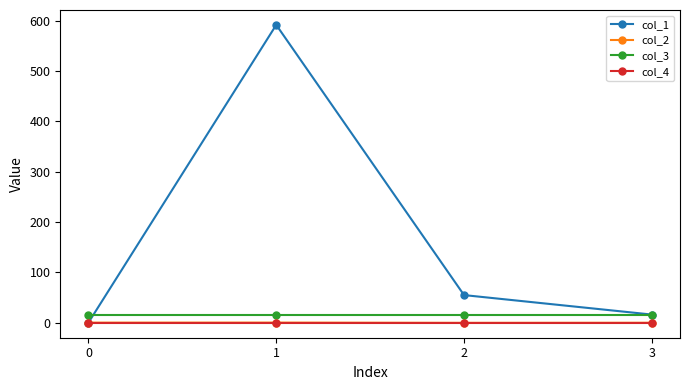

The col_4 series shows 0.0 at 3. True or false?

True